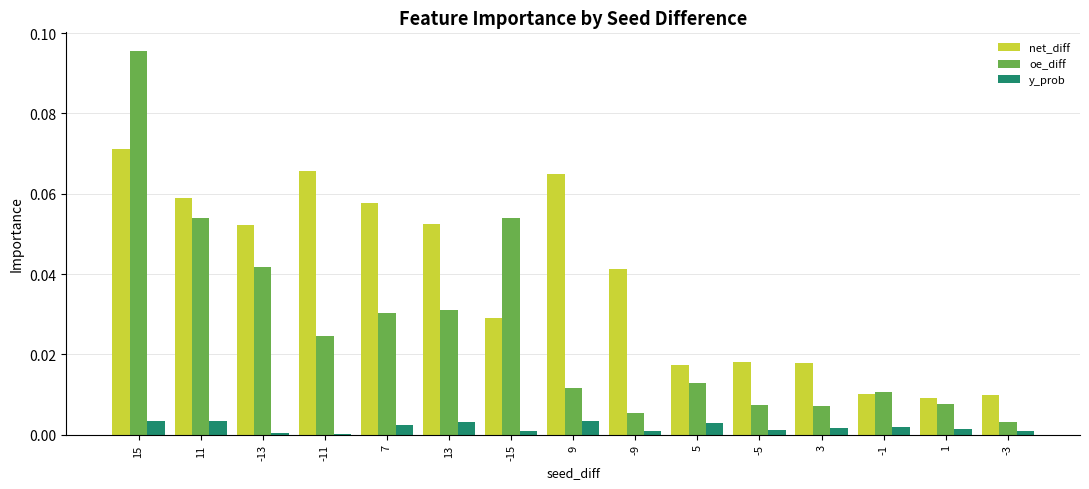

Which series has the largest total across all categories?

net_diff